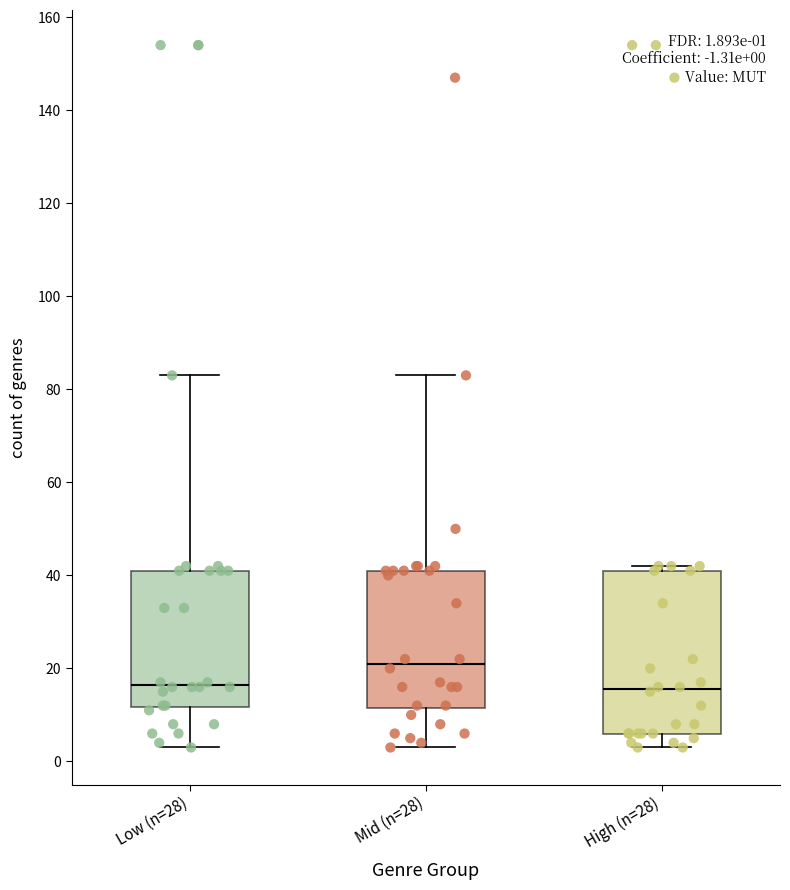

Which box is the tallest, from its lower edge to its upper edge?

High (n=28)